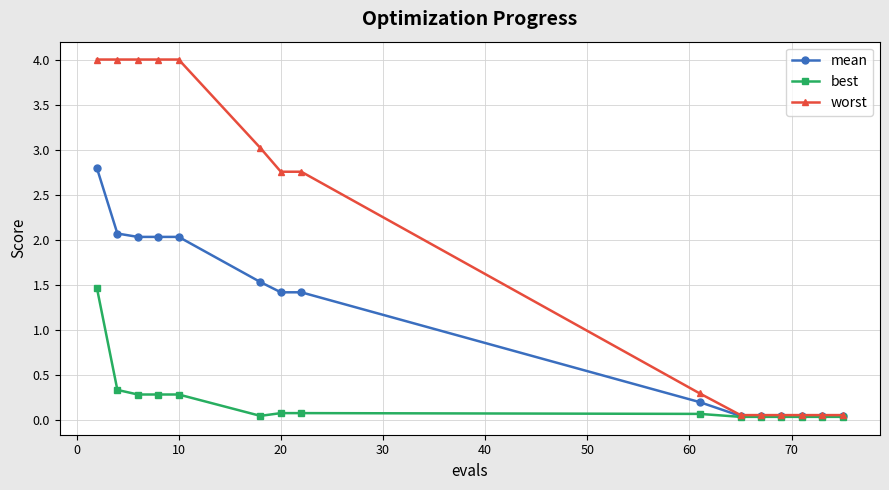

What is the difference between the maximum and minimum values in the best series?

1.4